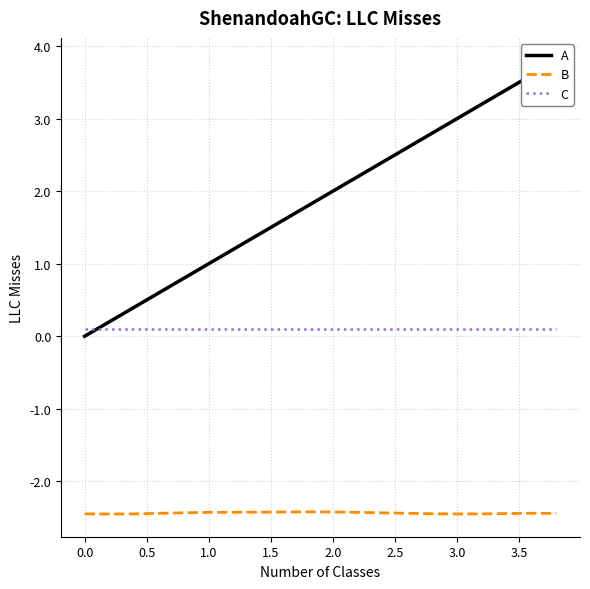

Which series has the largest range (max minus min)?

A